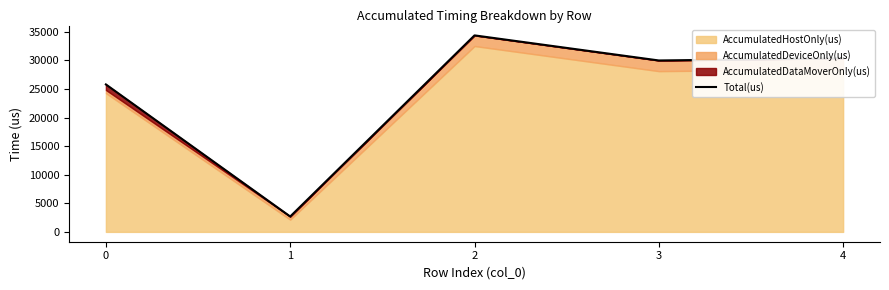

Where is the first local maximum?

2